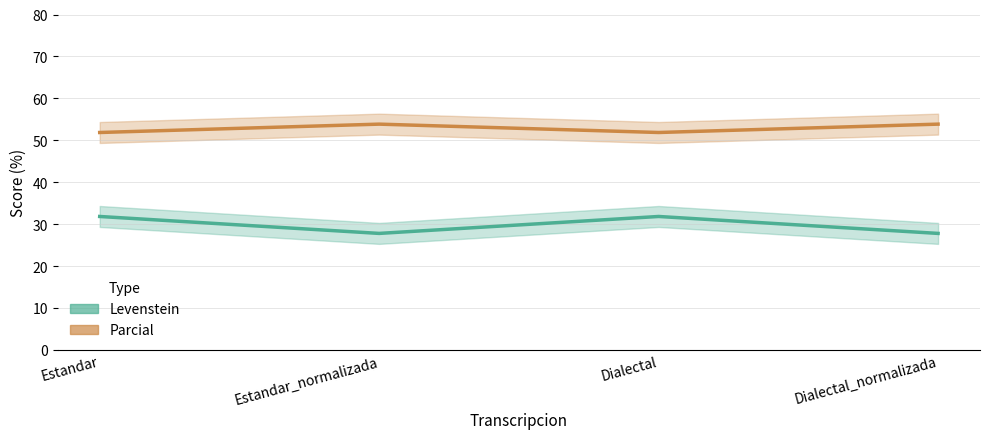

Reading right to left, list all the values displayed in this chart.

Levenstein: 27.8	31.8	27.8	31.8
Parcial: 53.8	51.9	53.8	51.9